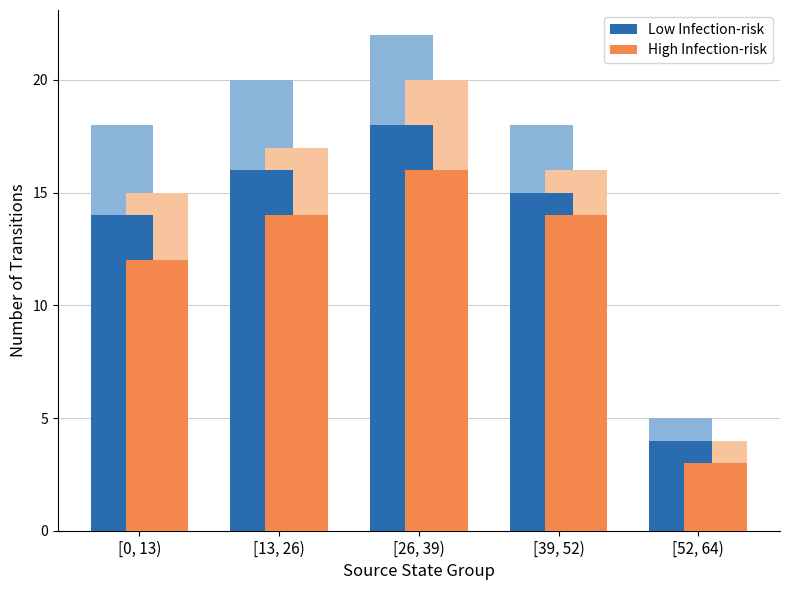

The High Infection-risk series shows 14 at [39, 52). True or false?

True